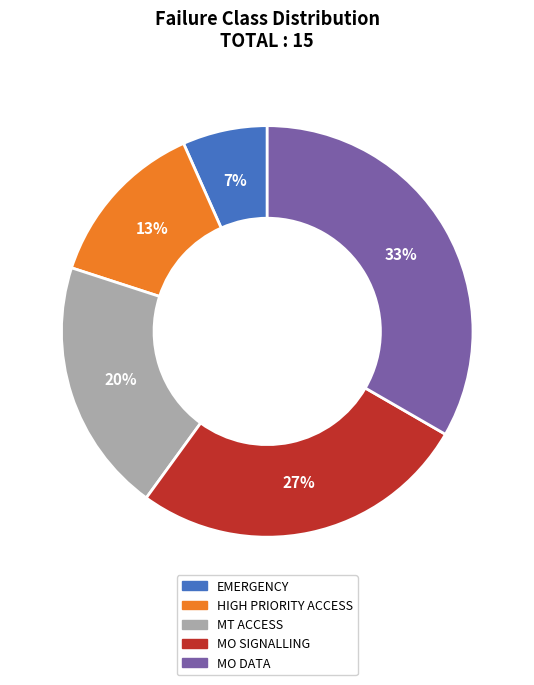

Count the number of slices in the pie.

5